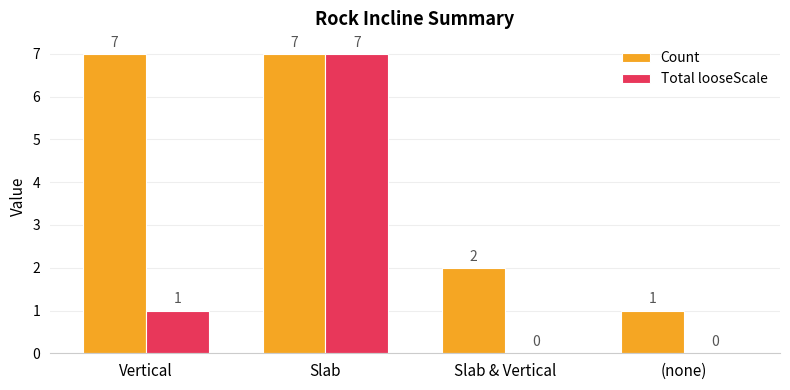

Are the bars grouped side by side (vs. stacked)?

Yes